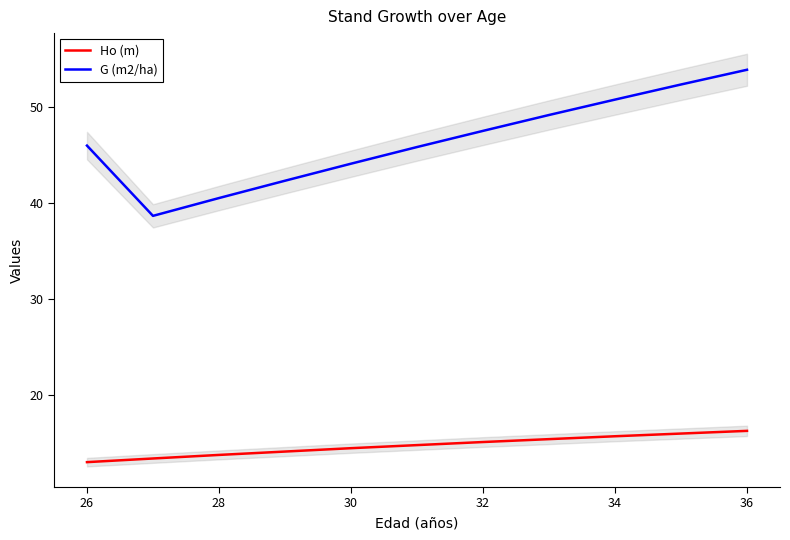

Which category has the highest value in the G (m2/ha) series?

36